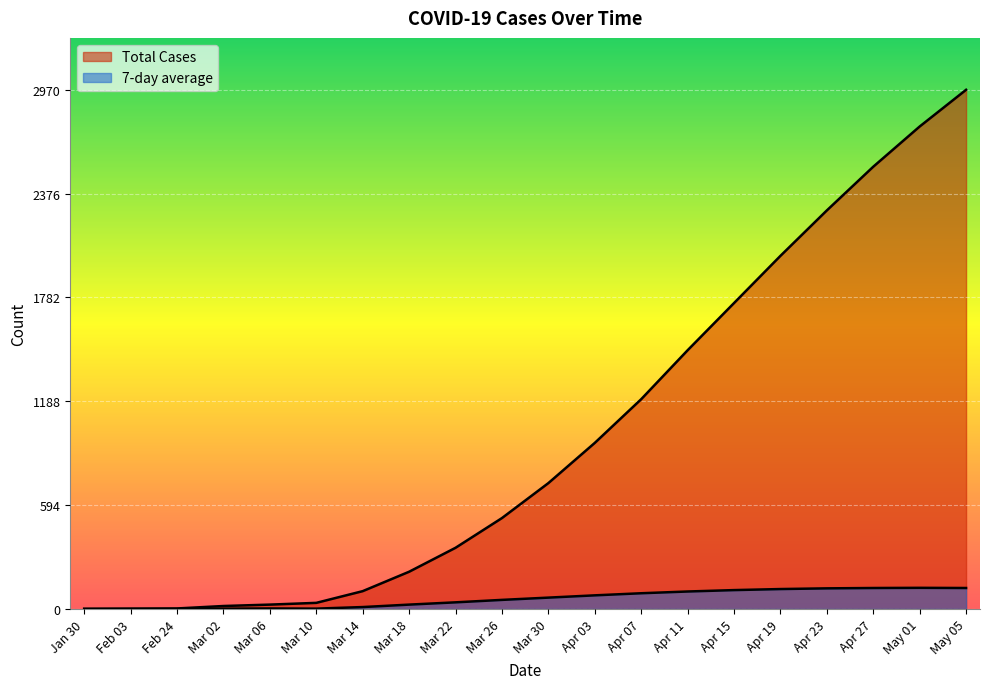

What position from the right is May 01?

2